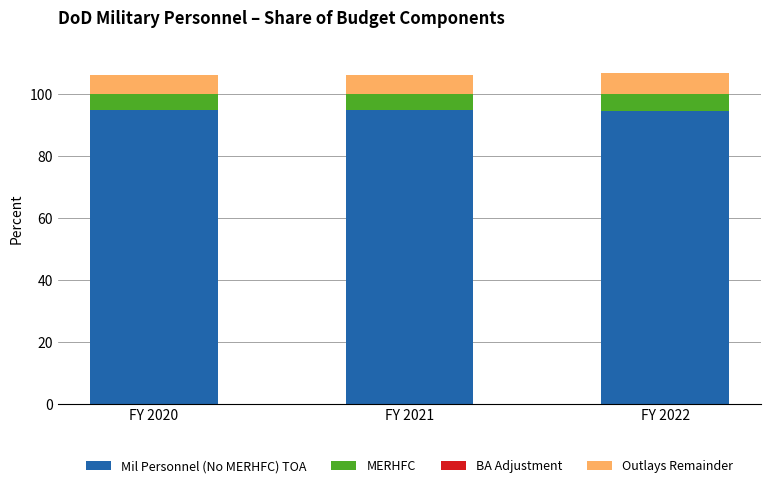

What are all the series names shown in the legend?

Mil Personnel (No MERHFC) TOA, MERHFC, BA Adjustment, Outlays Remainder